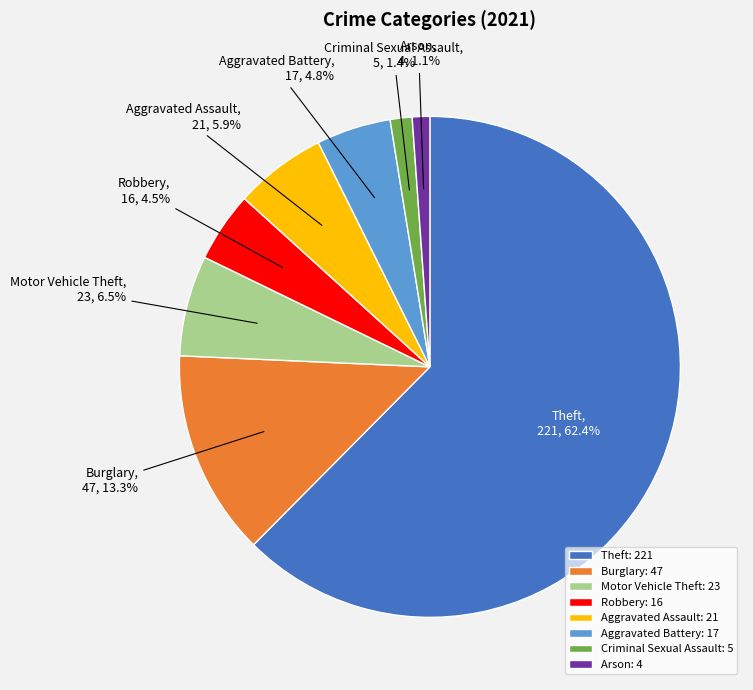

Which slice is the largest?

Theft